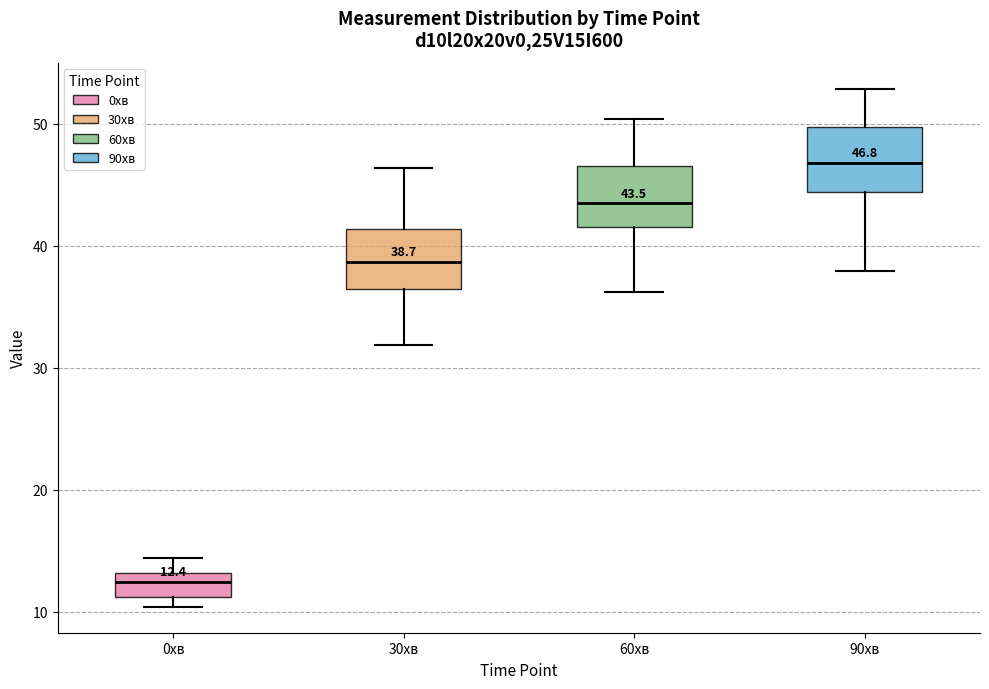

Which box's median line is the highest?

90хв